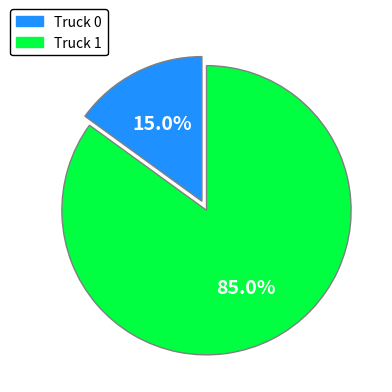

Count the number of slices in the pie.

2